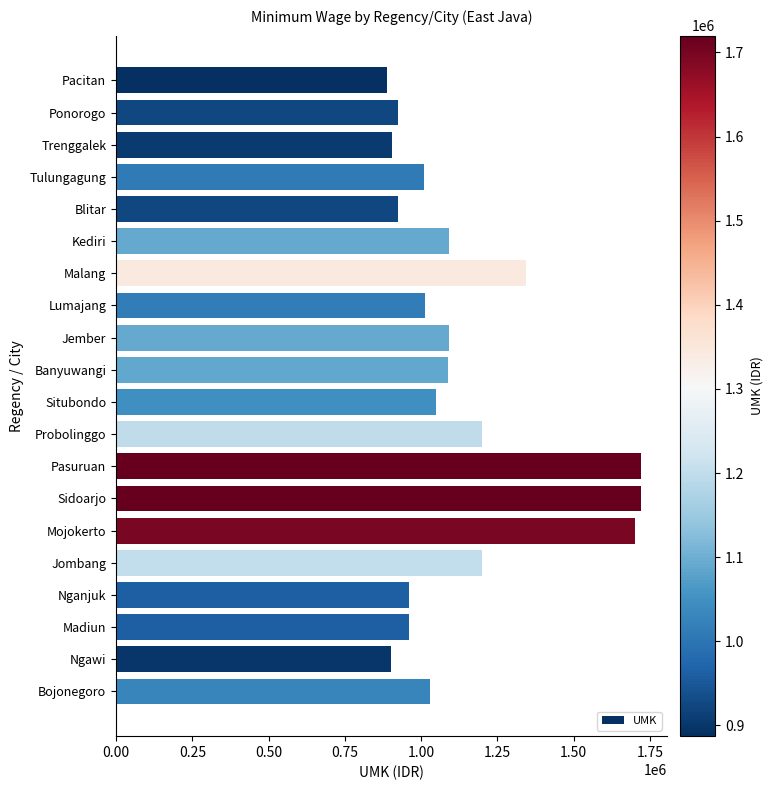

What is the difference between the maximum and minimum values?

832750